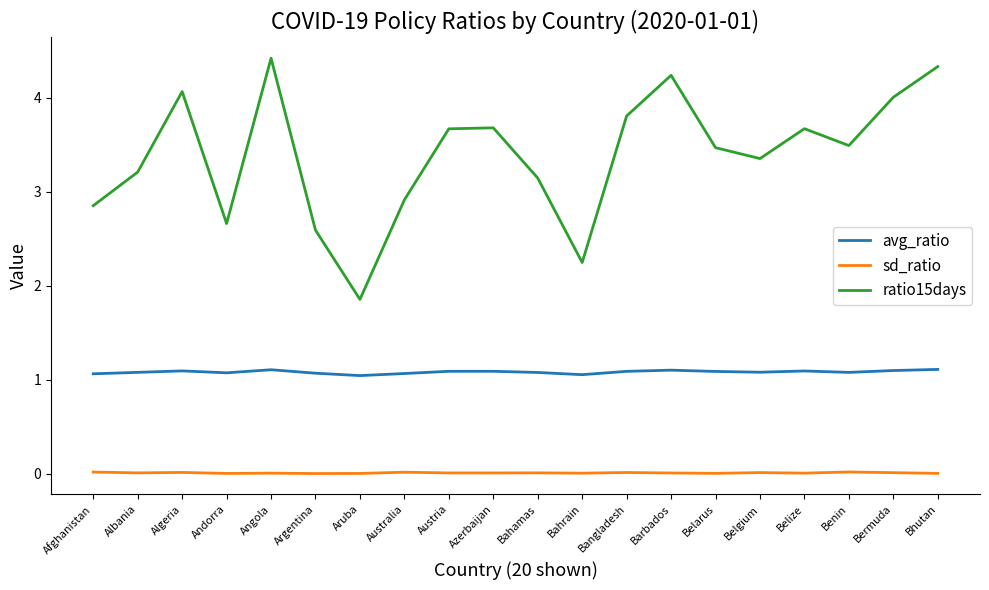

At how many categories does at least one series exceed 2?

19